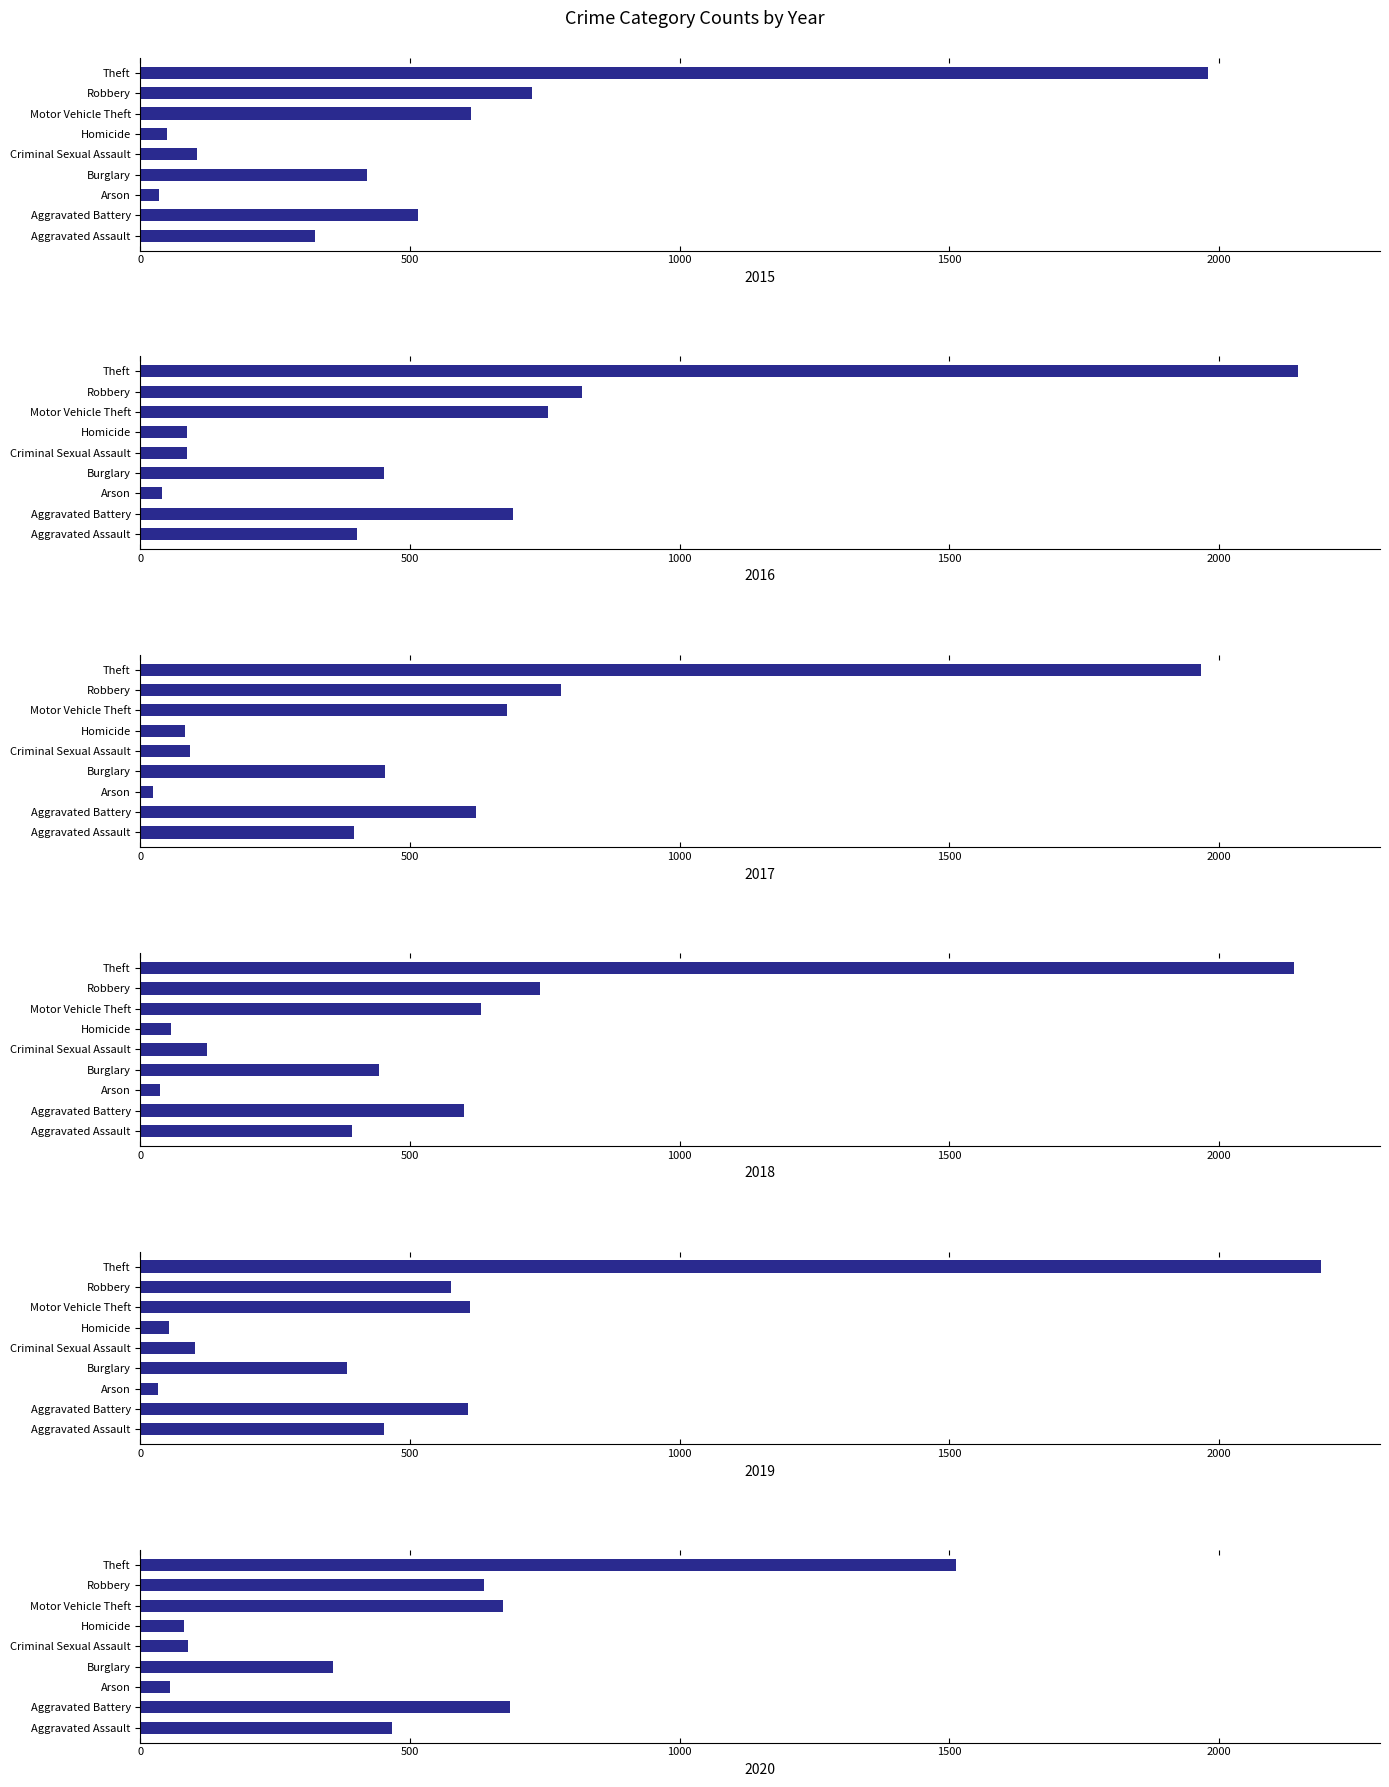

List the series in order of their peak value, lowest first.

2020, 2017, 2015, 2018, 2016, 2019